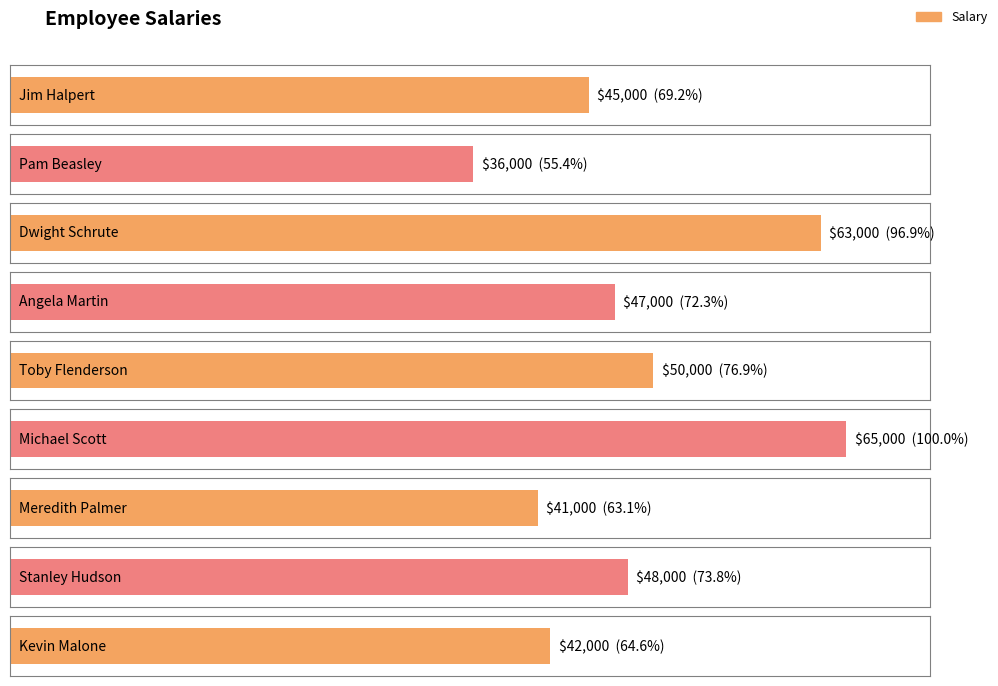

List the labels in order of value, largest first.

Michael Scott, Dwight Schrute, Toby Flenderson, Stanley Hudson, Angela Martin, Jim Halpert, Kevin Malone, Meredith Palmer, Pam Beasley